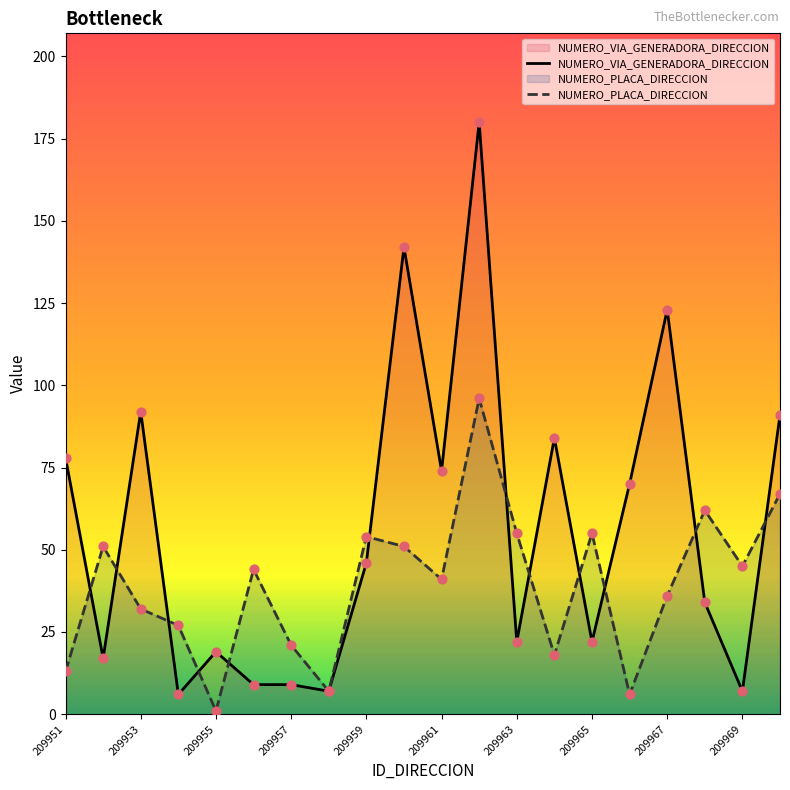

At how many categories does at least one series exceed 125?

2